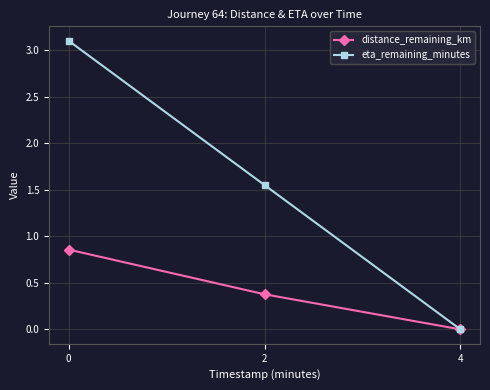

At which category does the chart reach its minimum across all series?

4